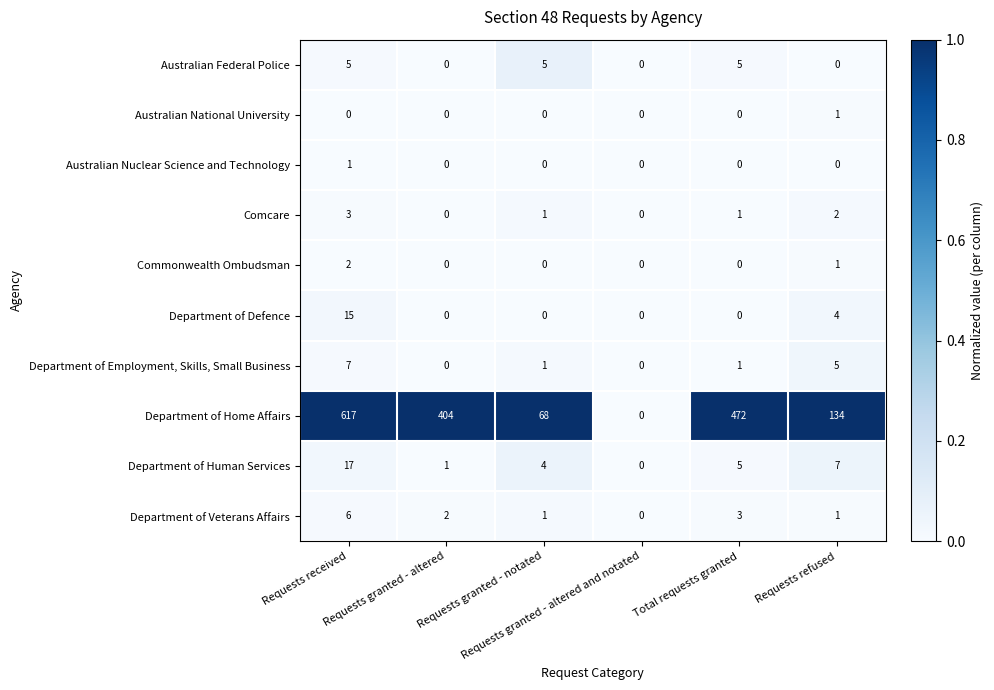

At which category is the sum across all series the highest?

Requests received